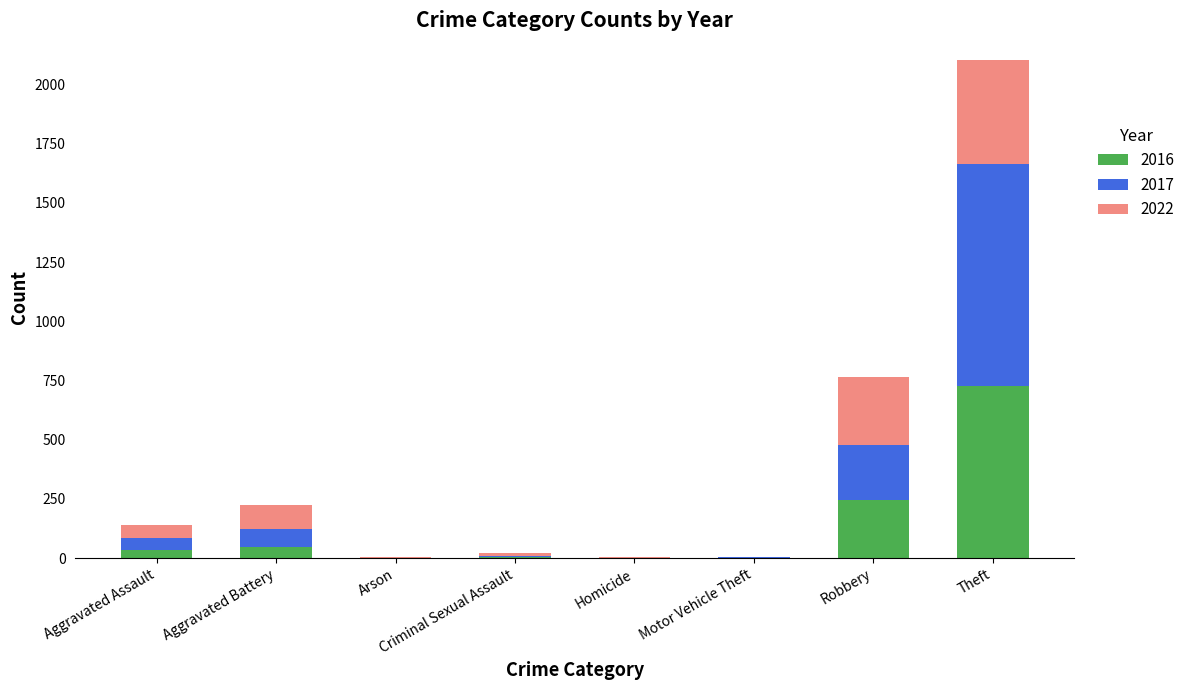

At which label does 2016 reach its peak?

Theft